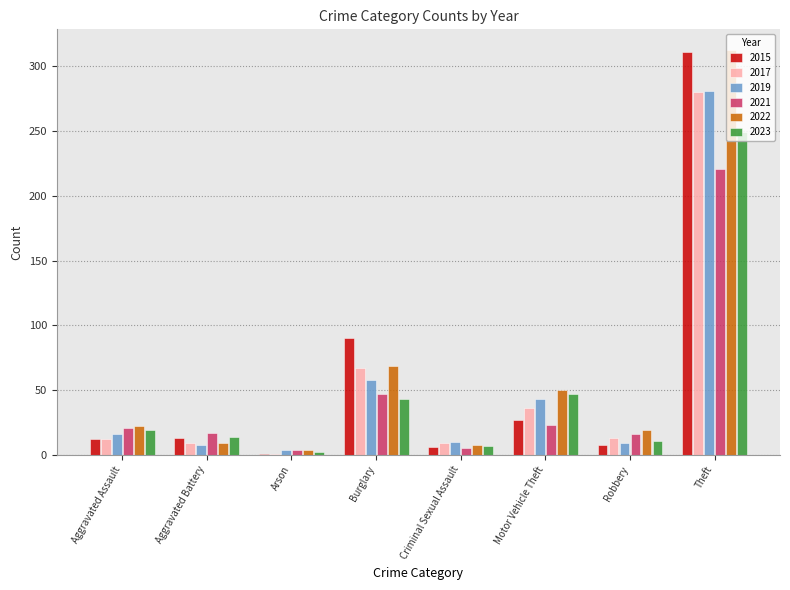

At which category is the sum across all series the highest?

Theft